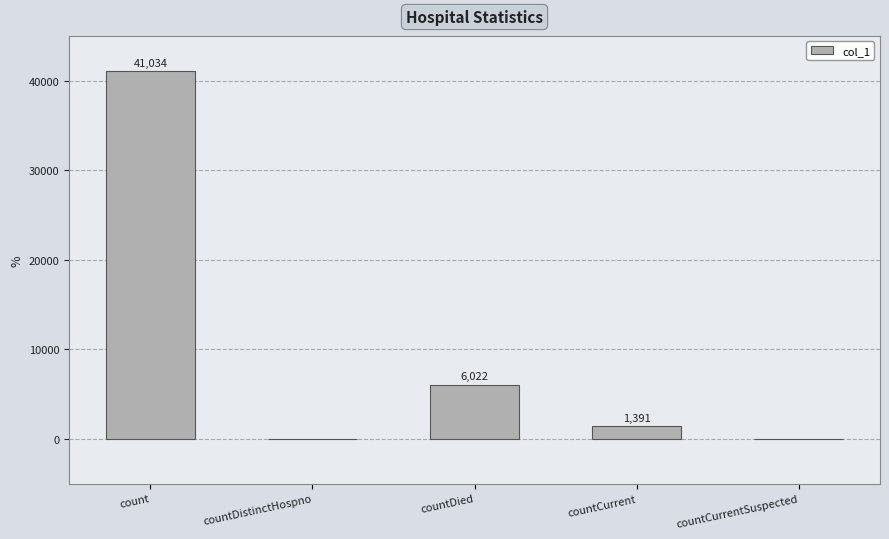

Where is the data nearest to the value 20517?

countDied